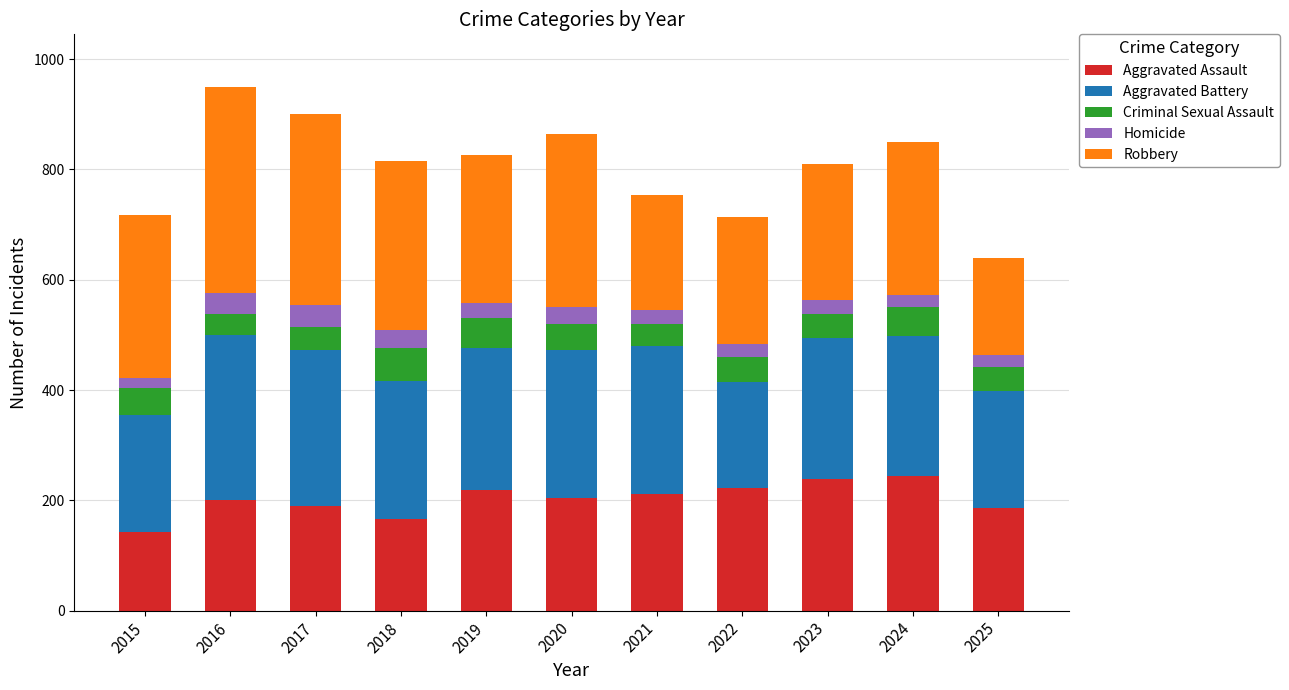

What is the difference between the Aggravated Assault values at 2015 and 2022?

79